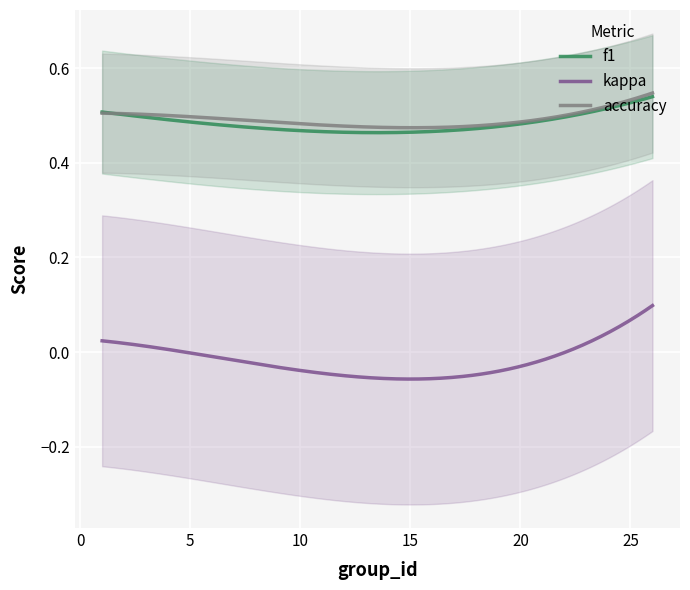

True or false: kappa and f1 intersect in this chart.

False